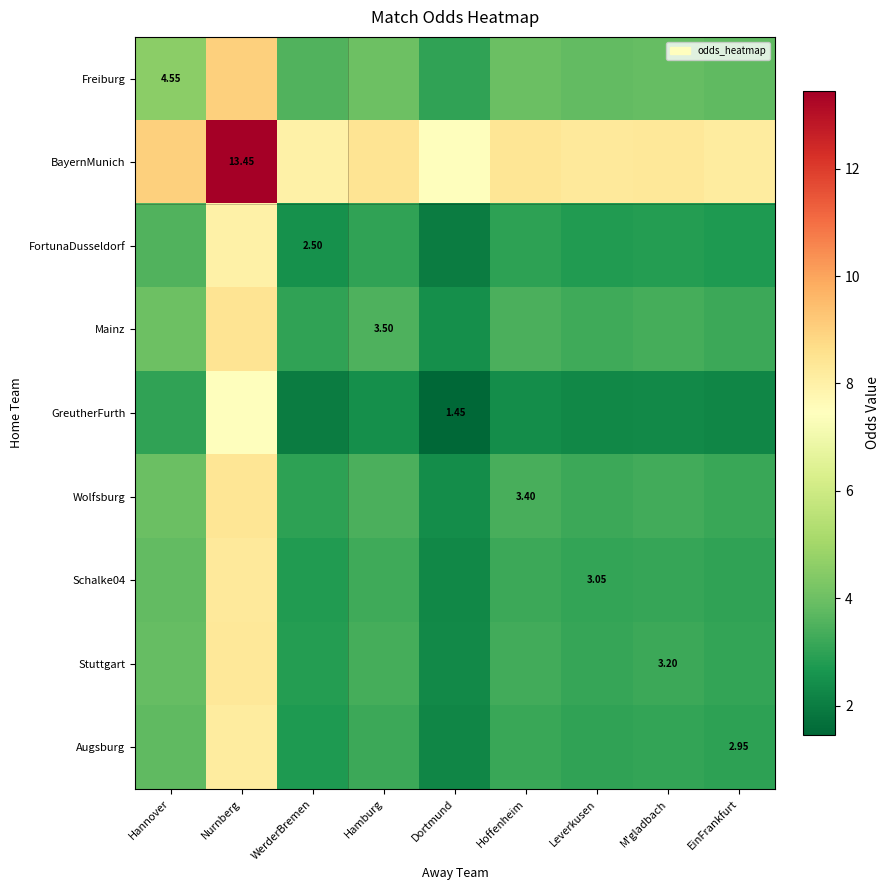

What is the difference between the highest and lowest values at Hannover?

6.0